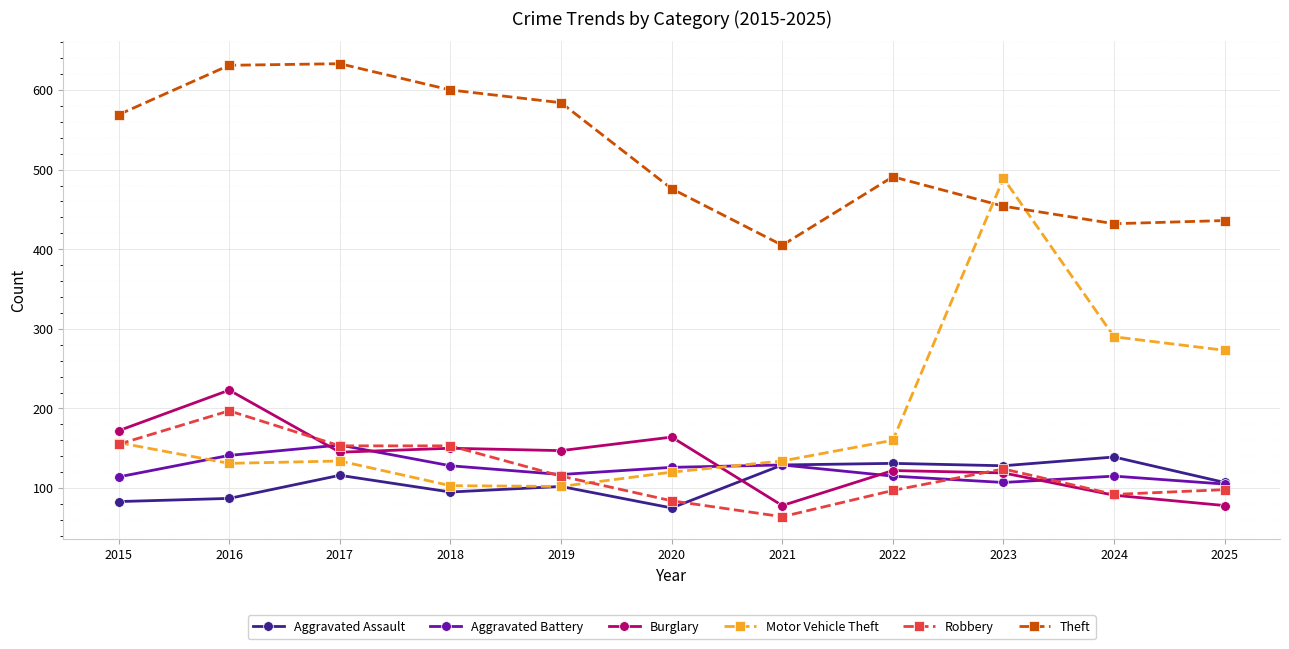

Is this an area chart (filled region under the line)?

No